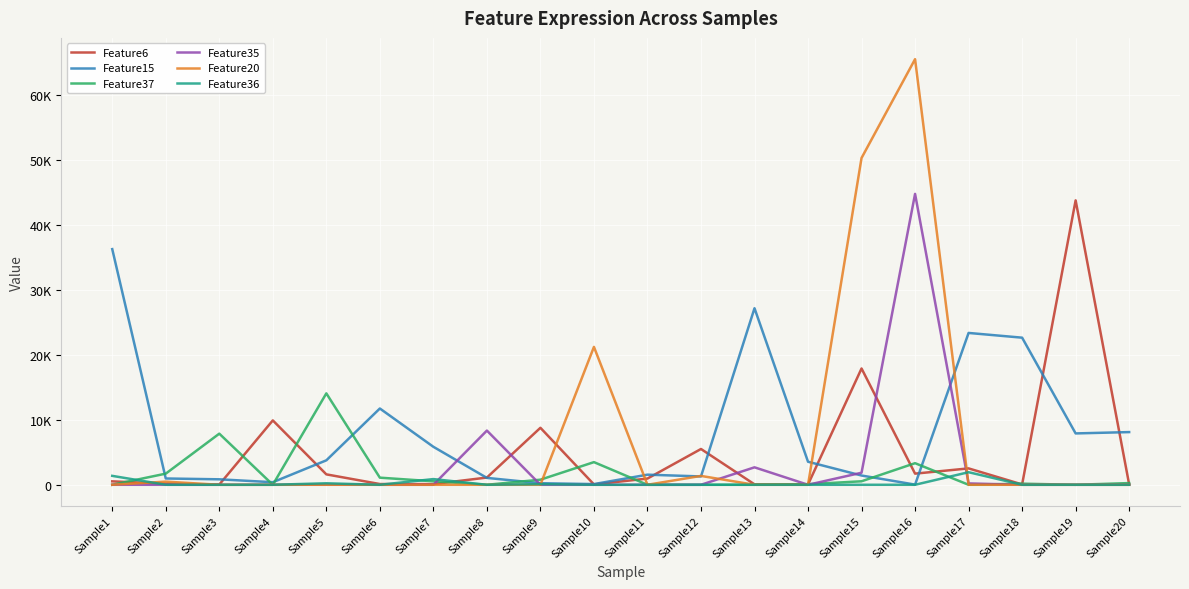

What are all the series names shown in the legend?

Feature6, Feature15, Feature37, Feature35, Feature20, Feature36